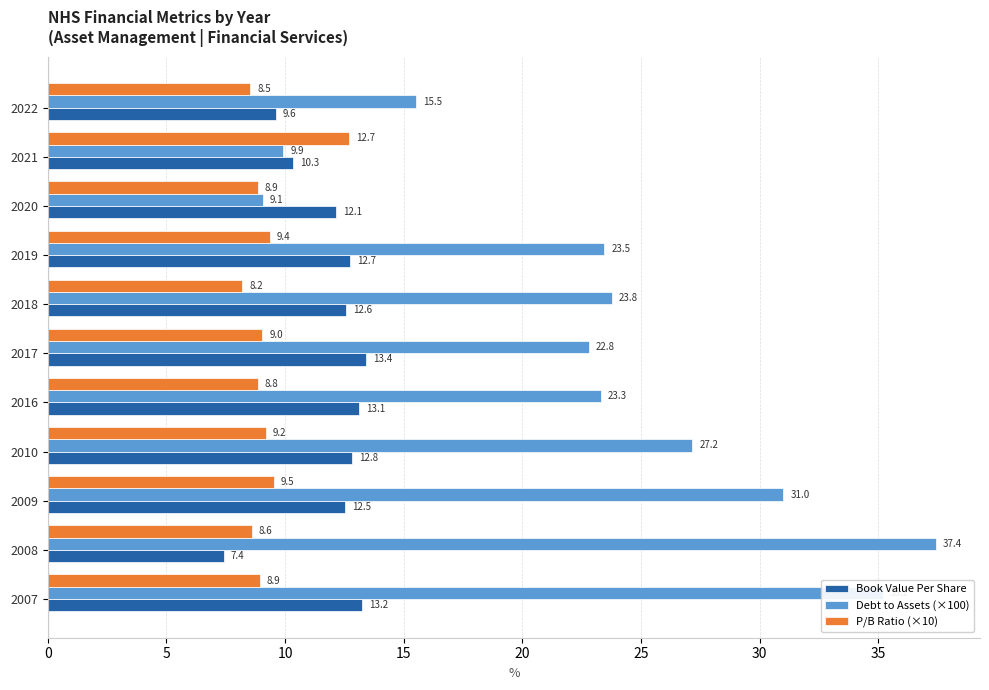

The P/B Ratio (×10) series shows 22.6 at 2021. True or false?

False